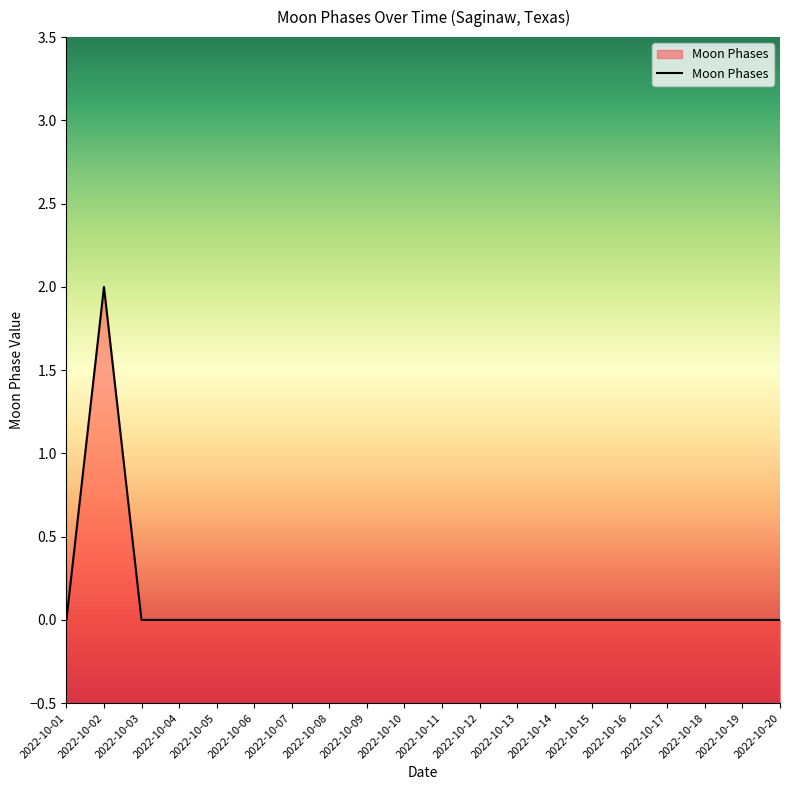

Rank the categories by value from lowest to highest.

2022-10-01, 2022-10-03, 2022-10-04, 2022-10-05, 2022-10-06, 2022-10-07, 2022-10-08, 2022-10-09, 2022-10-10, 2022-10-11, 2022-10-12, 2022-10-13, 2022-10-14, 2022-10-15, 2022-10-16, 2022-10-17, 2022-10-18, 2022-10-19, 2022-10-20, 2022-10-02